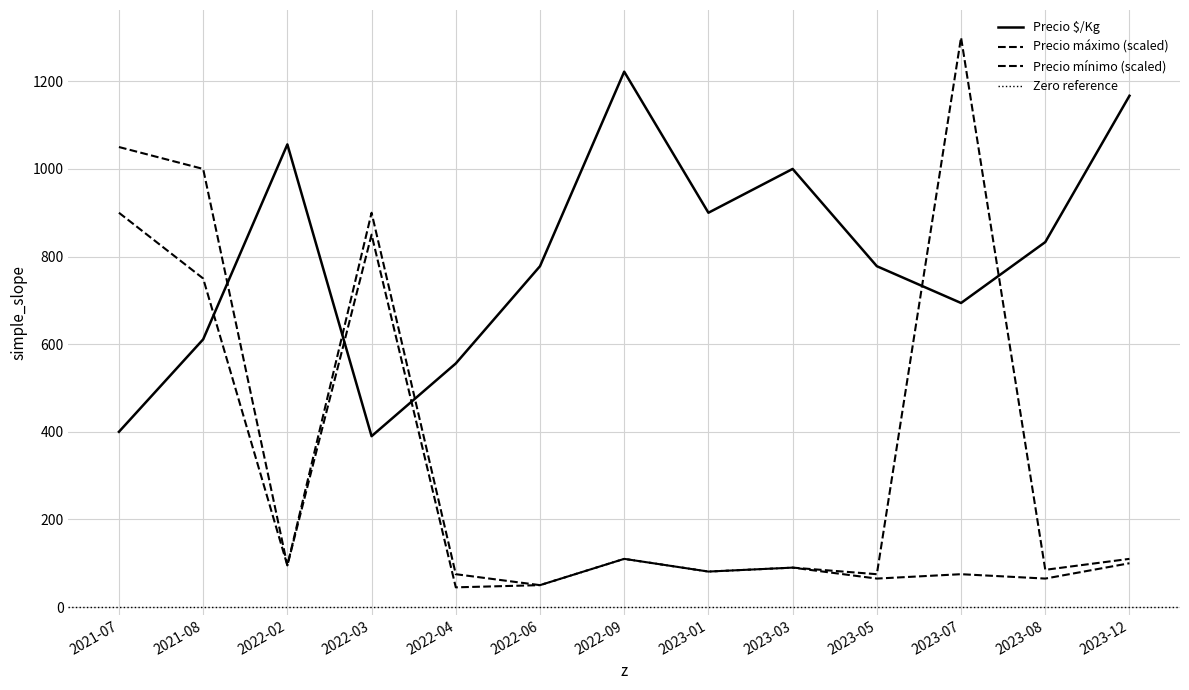

True or false: Precio máximo has more than 2 points higher than both neighbors.

True